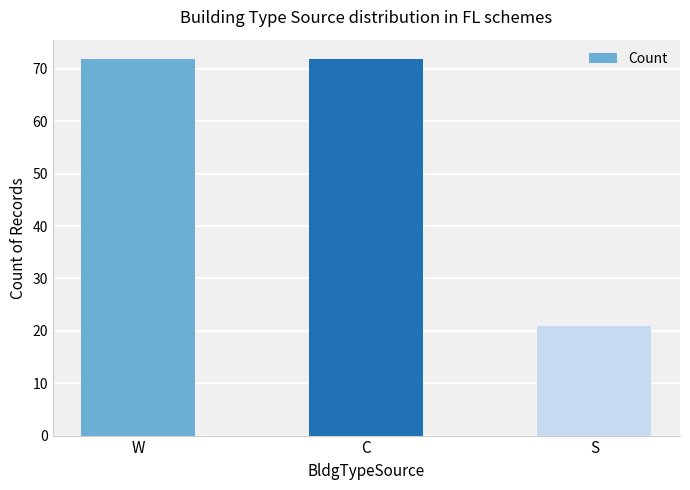

What is the average value?

55